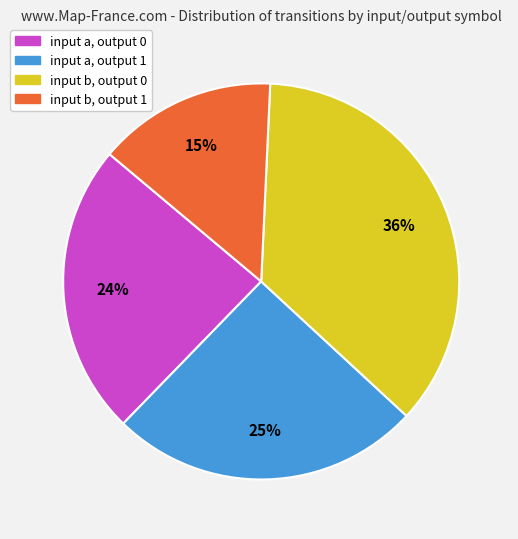

Between input a, output 0 and input a, output 1, which is larger?

input a, output 1